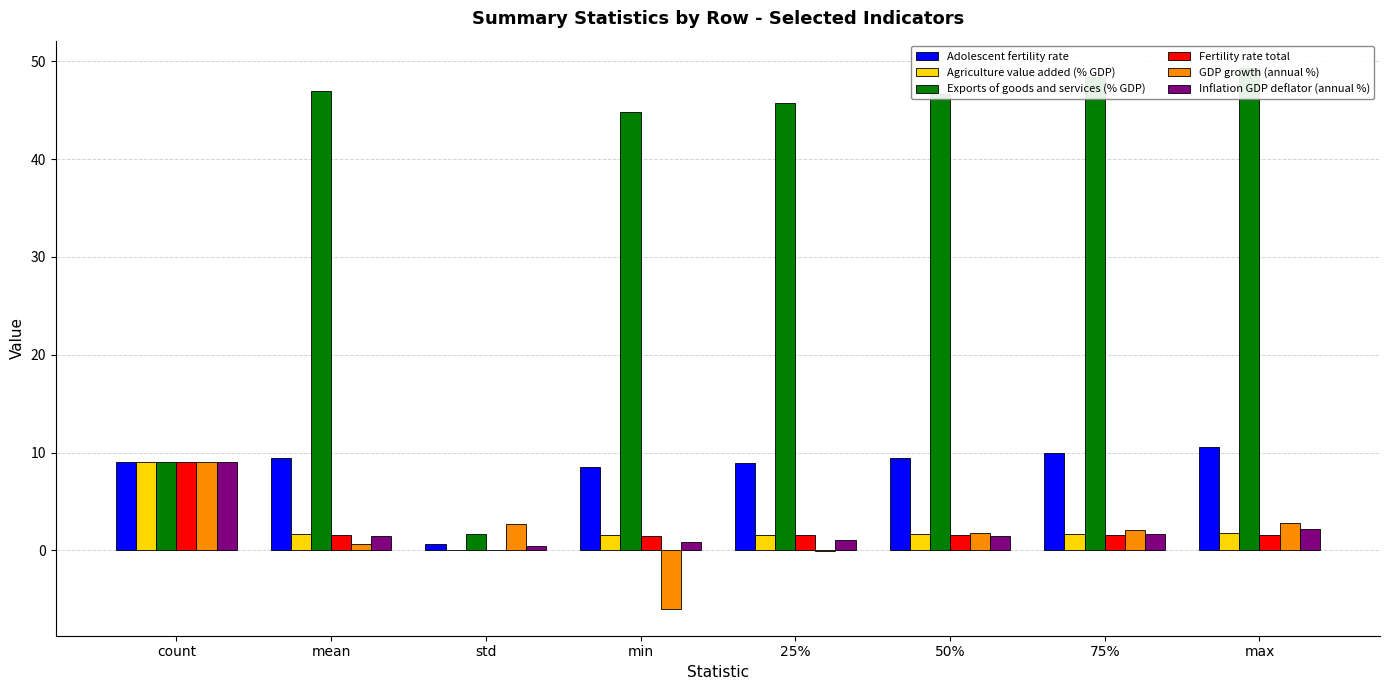

Which category has the lowest value across all series?

min